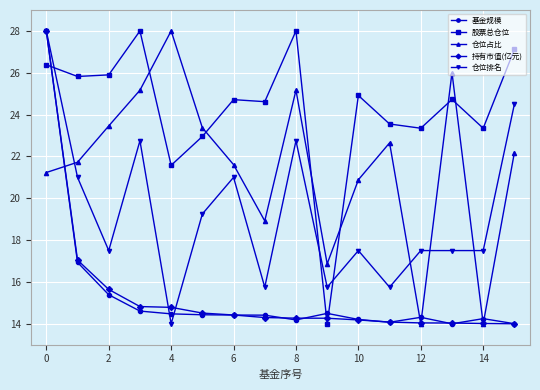

What is the value of the 基金规模 point at the 7th from the left?

14.4